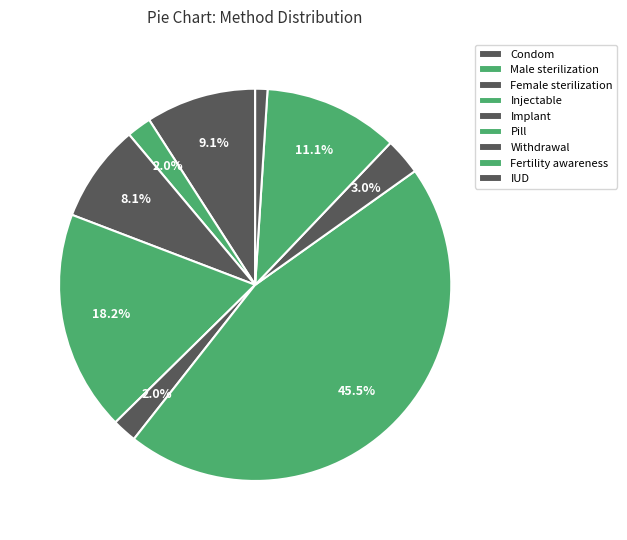

Do IUD and Male sterilization together represent more than half of the pie?

No